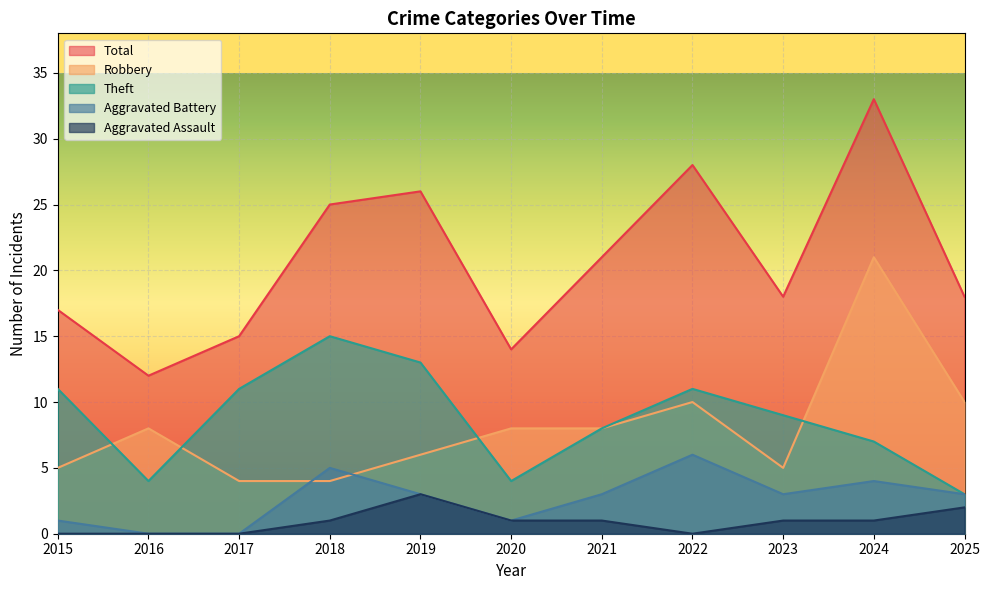

What is the value of the Total point at the 4th from the left?

25